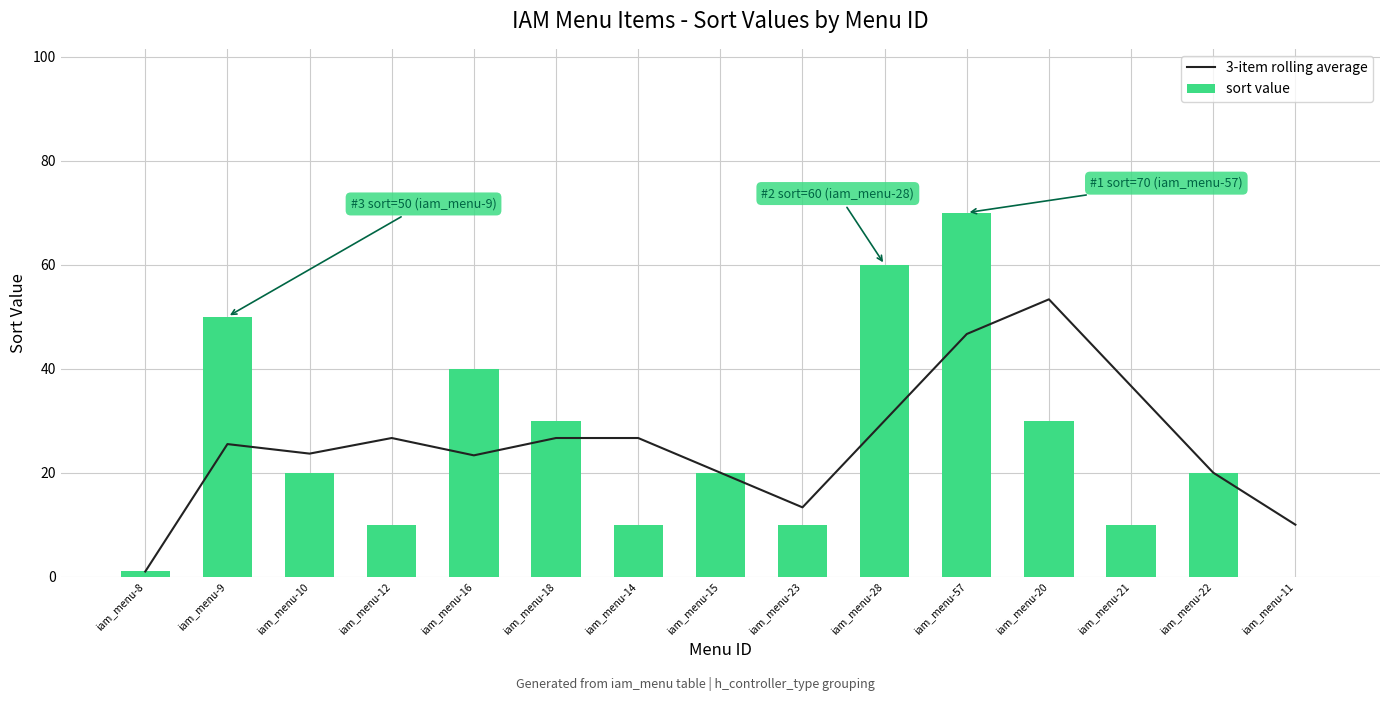

Which series has the widest spread of values?

sort value